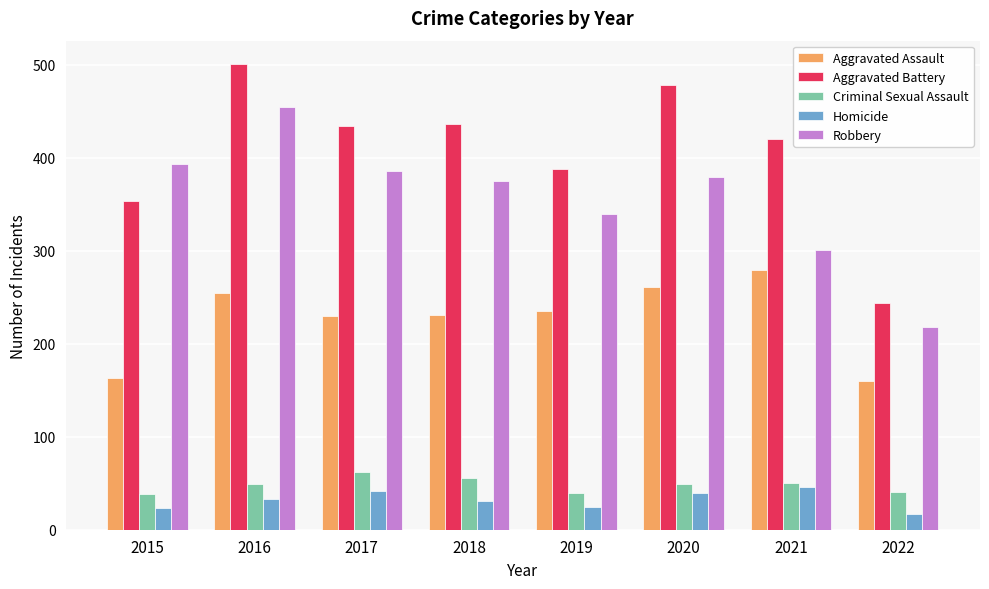

What value does the Aggravated Assault series have at 2019, to the nearest 10?

240